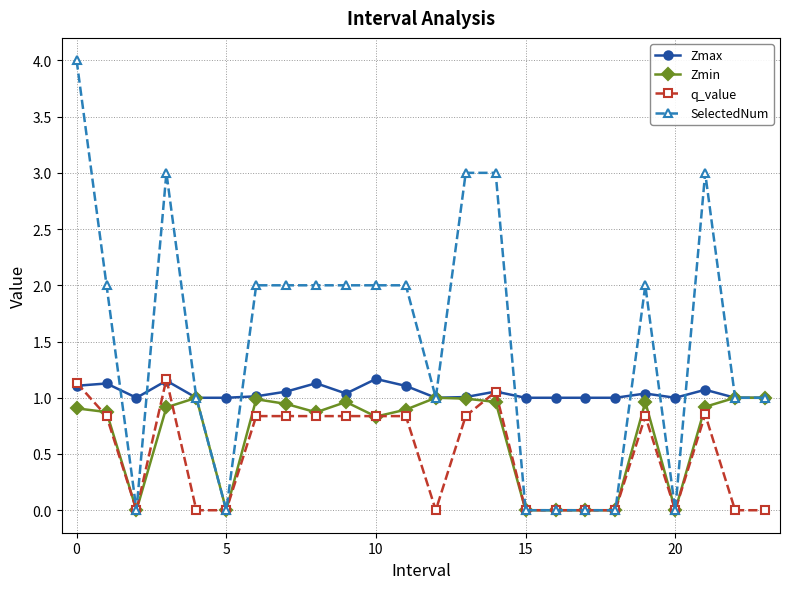

How many distinct data groups are displayed?

4